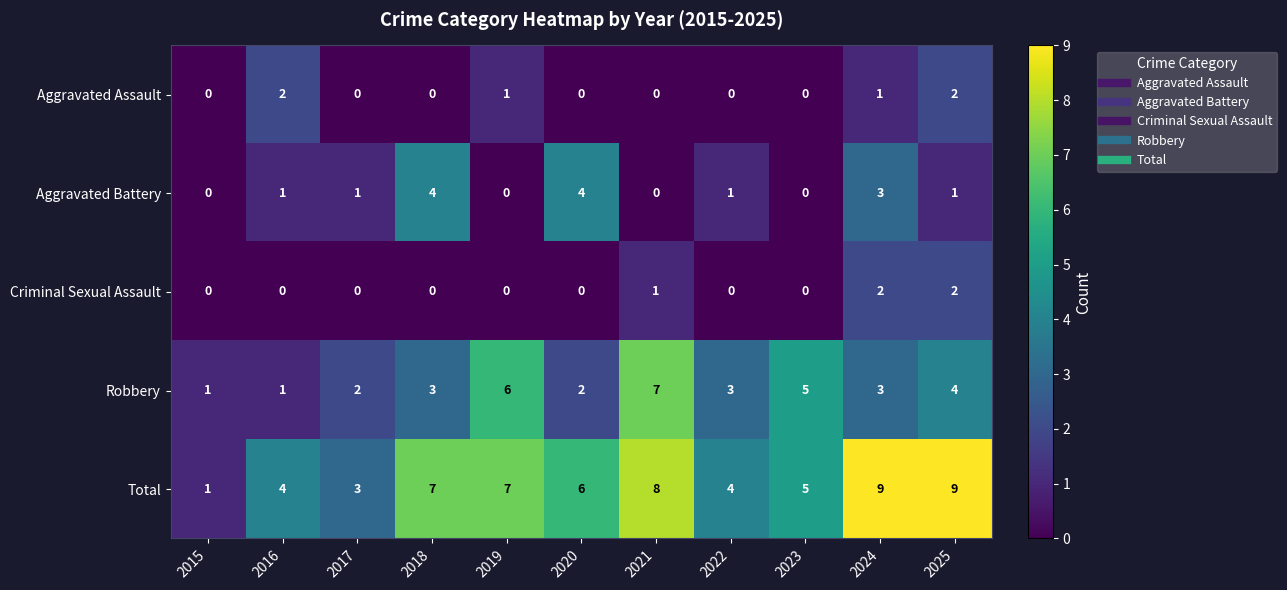

Which series has the largest total across all categories?

Total